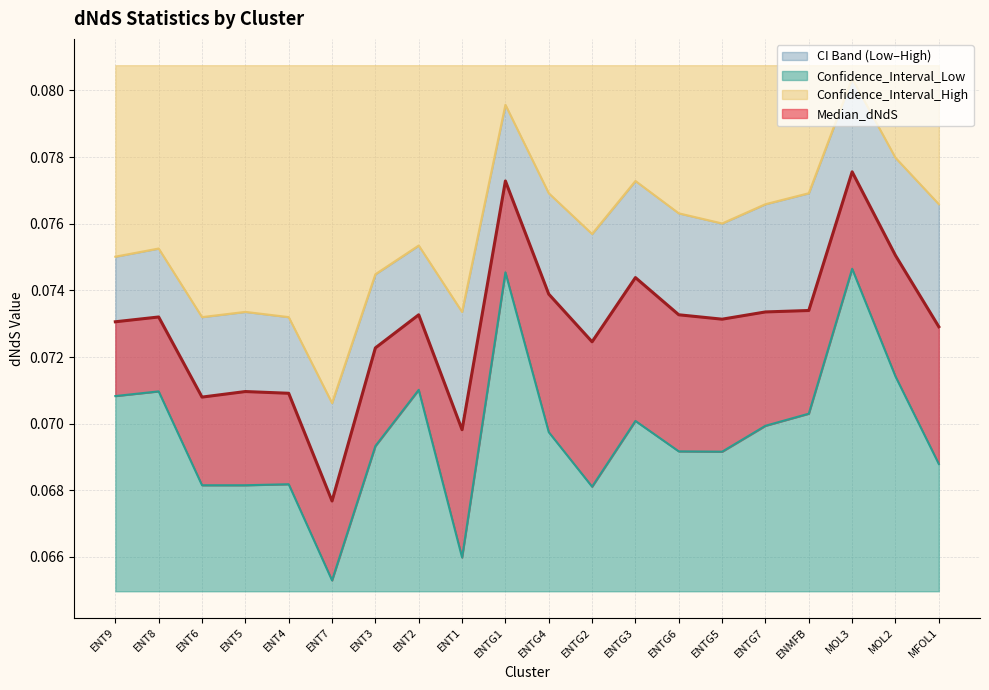

True or false: Confidence_Interval_High and Confidence_Interval_Low intersect in this chart.

False